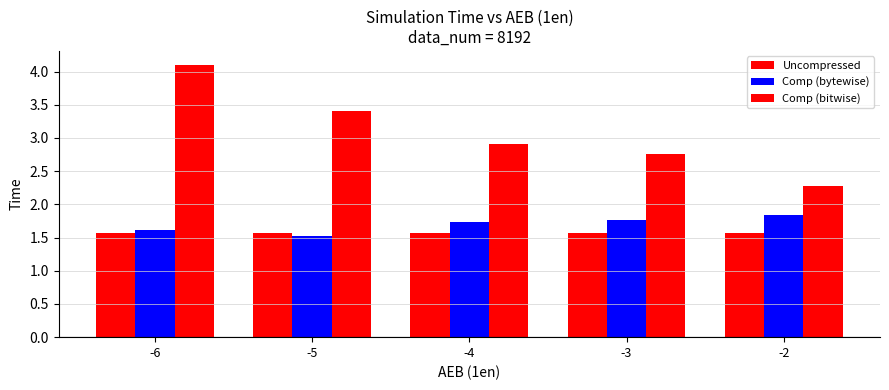

Which series has the largest total across all categories?

Comp (bitwise)